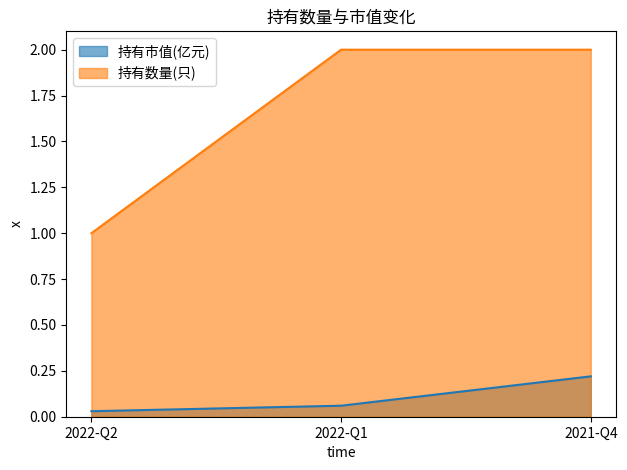

Which series has the widest spread of values?

持有数量(只)